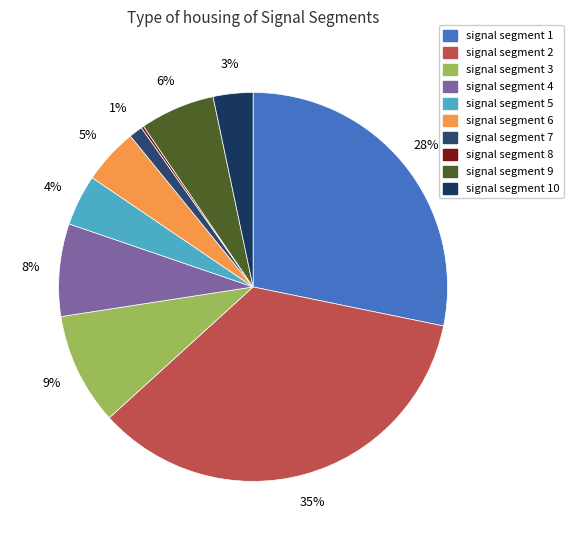

Is there any slice that represents more than half of the pie?

No